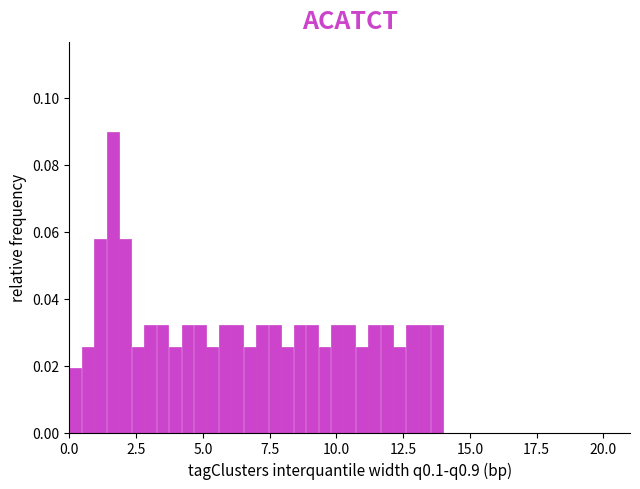

Around what value on the x-axis is the tallest bar? Give the approximate position of its centre, as read against the axis.

1.5